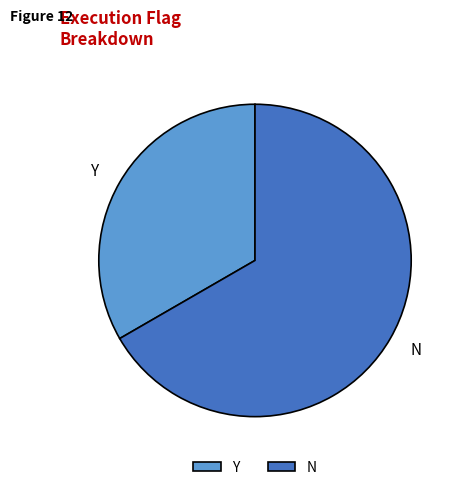

Do Y and N together represent more than half of the pie?

Yes